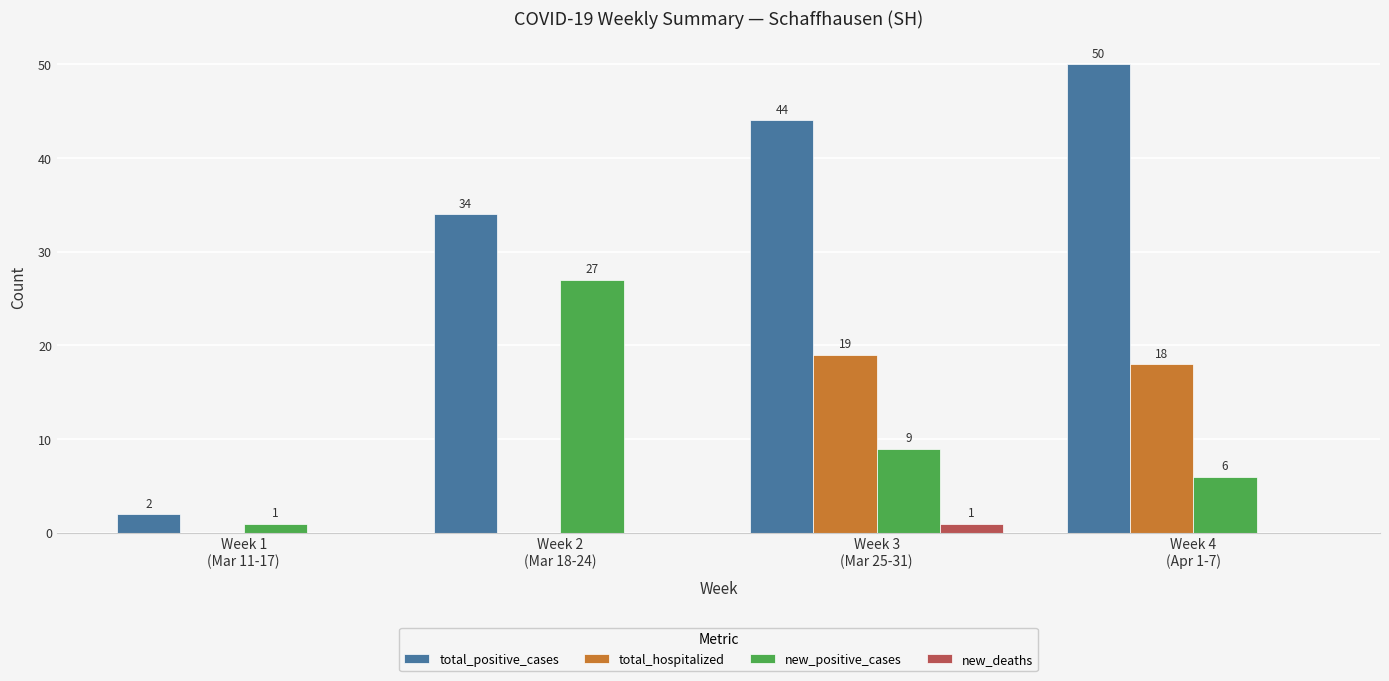

Which series has the largest total across all categories?

total_positive_cases